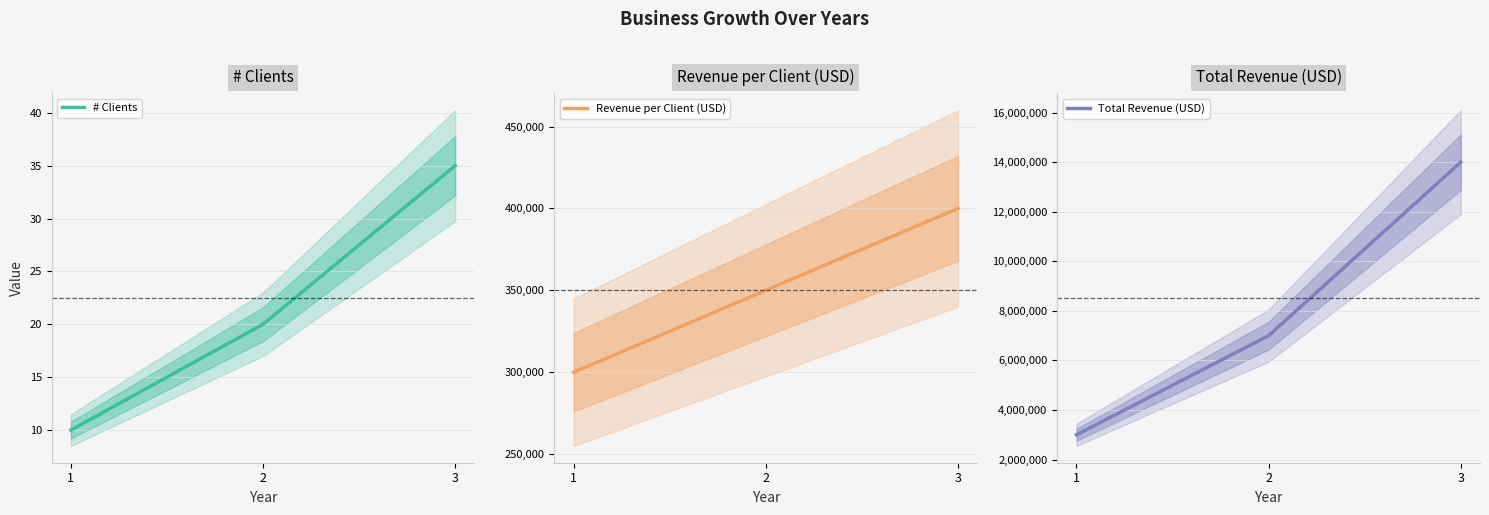

At which category is the sum across all series the highest?

3